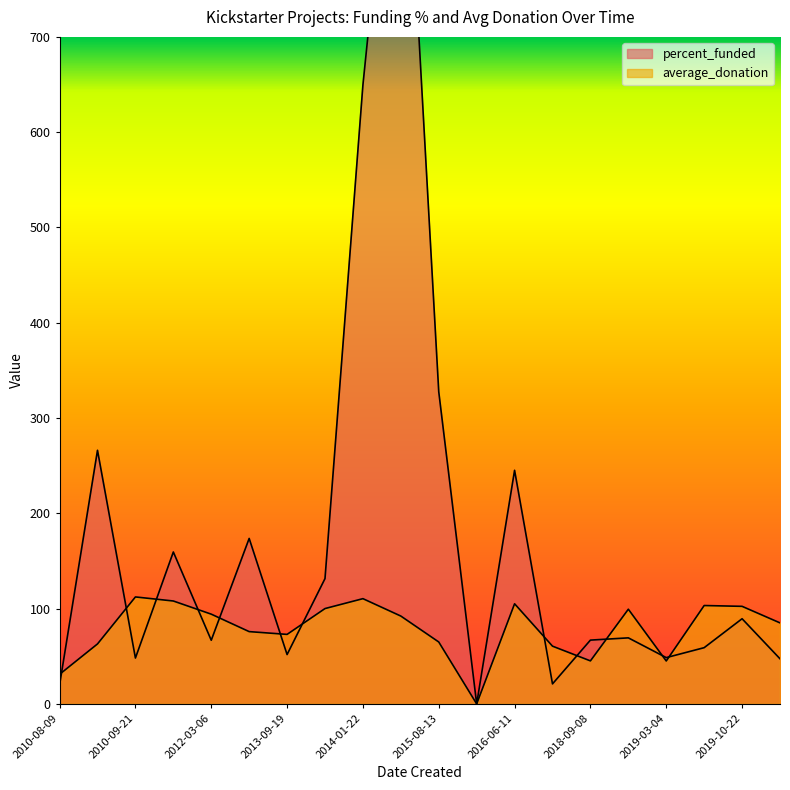

True or false: percent_funded has a value of 649.5 at 2014-01-22.

True